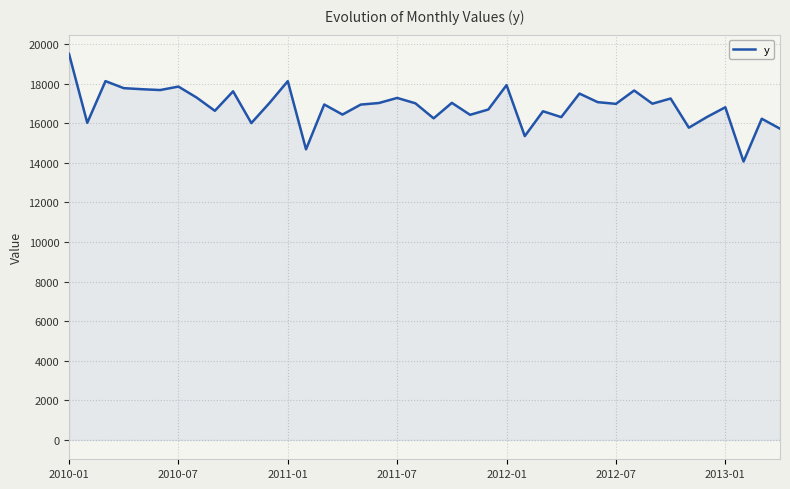

What is the minimum value shown in the chart?

14068